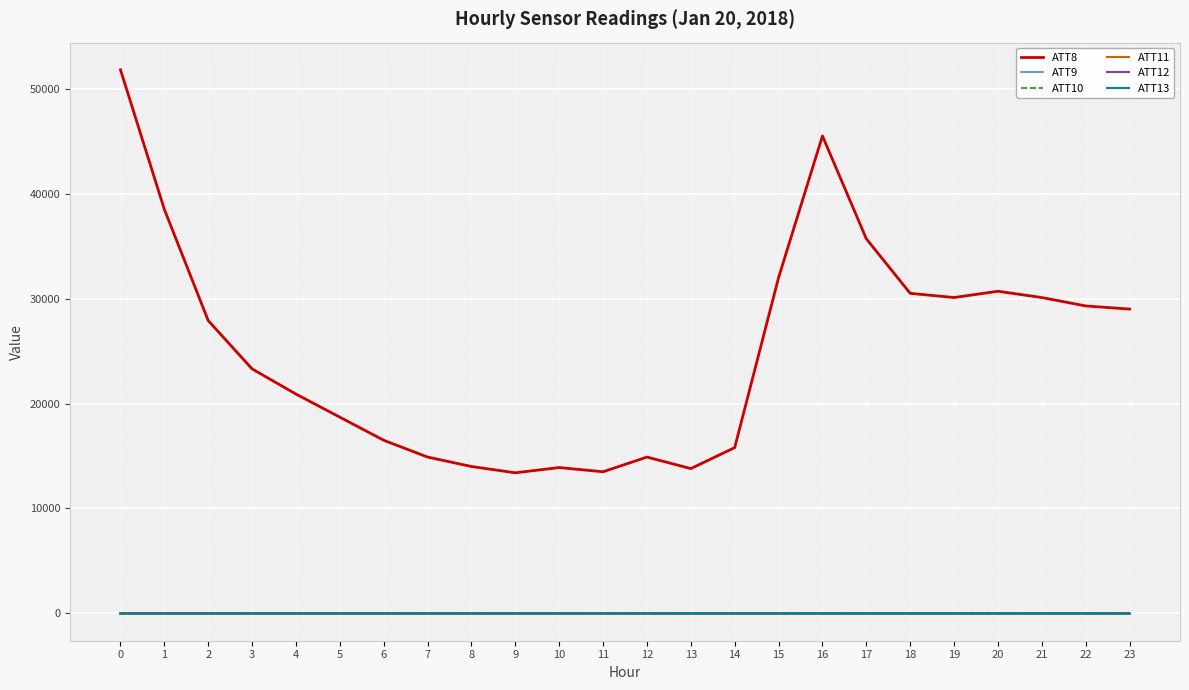

Does the chart have visible grid lines?

Yes